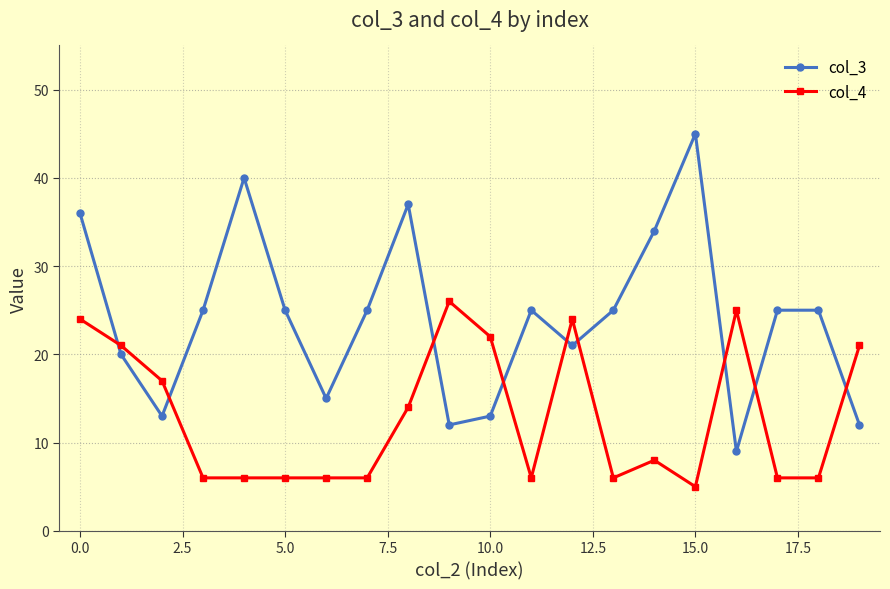

At how many categories does at least one series exceed 30?

5